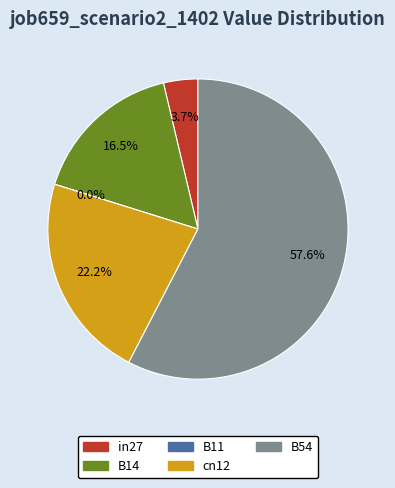

What is the largest slice in the pie chart?

B54